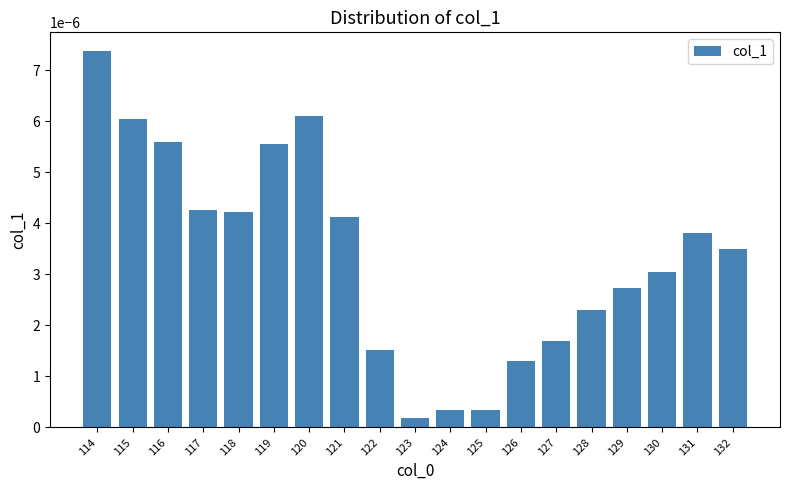

Where is the data nearest to the value 0?

123